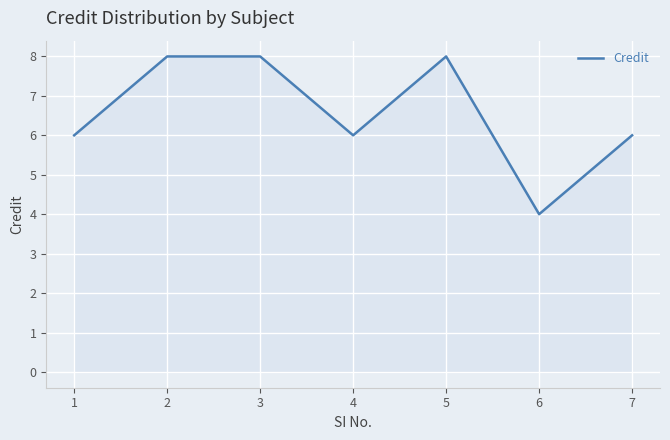

At which category does the data reach its first local valley?

4